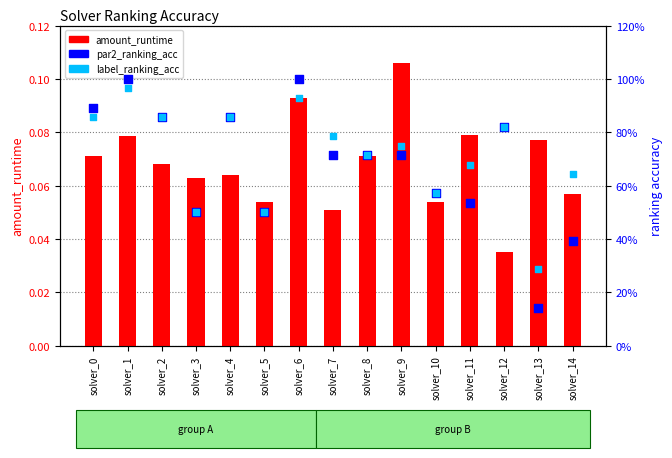

What are all the series names shown in the legend?

amount_runtime, par2_ranking_acc, label_ranking_acc